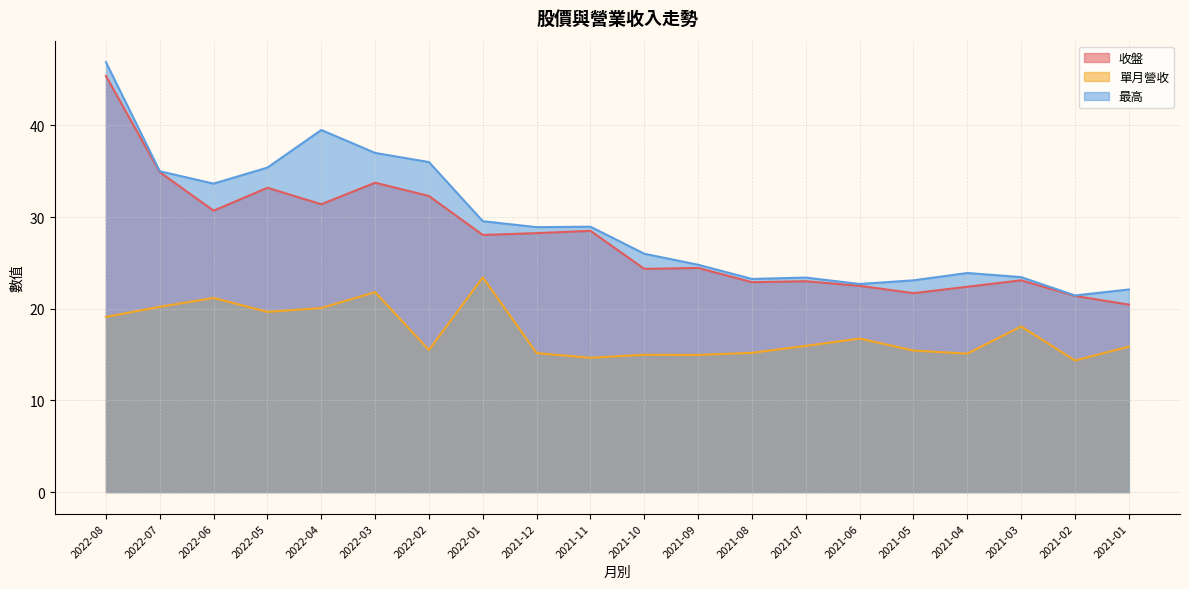

What is the sum of the 單月營收 values at 2022-04 and 2021-12?

35.2